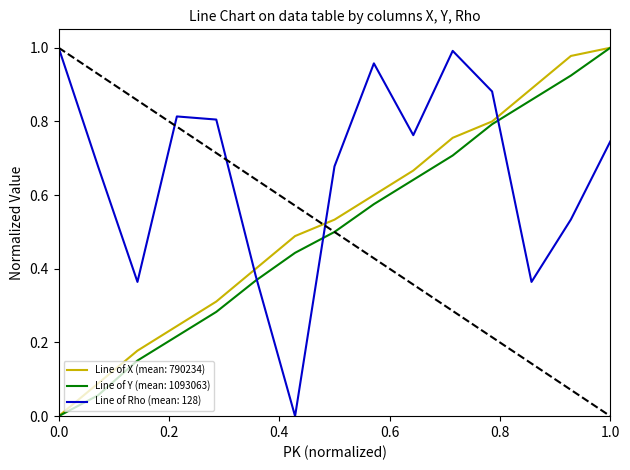

List the series in order of their overall mean, lowest first.

Line of Y (mean: 1093063), Line of X (mean: 790234), Line of Rho (mean: 128)